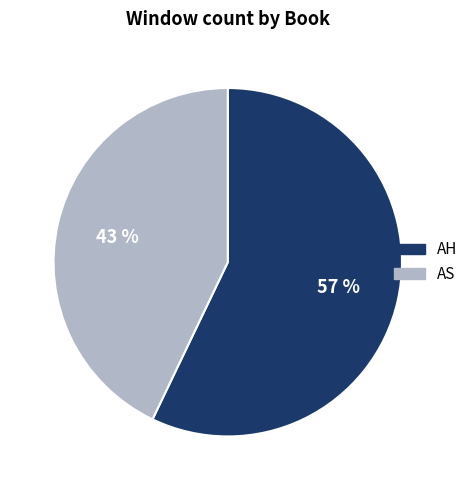

Is there a majority slice in this chart?

Yes